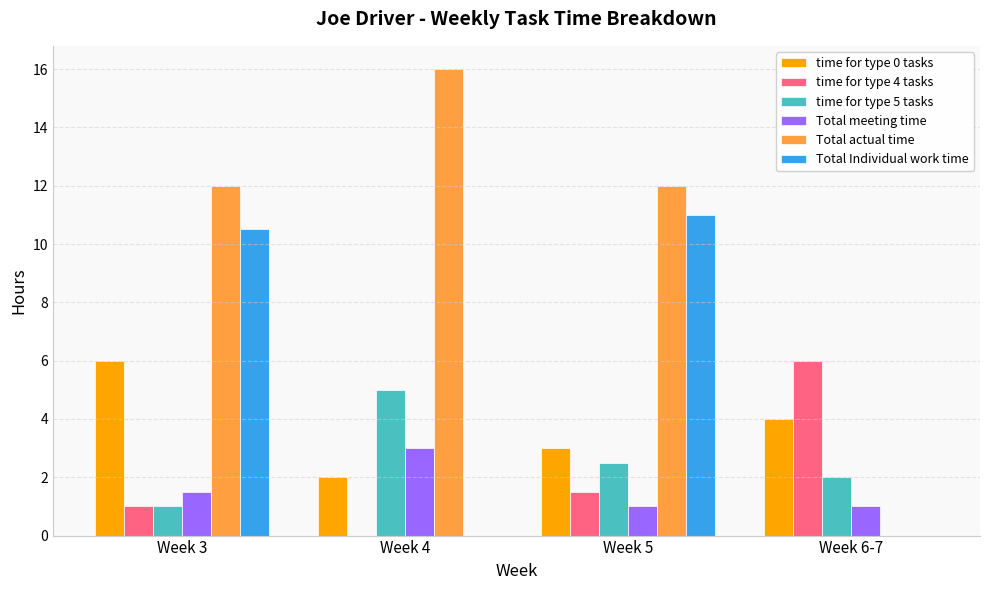

Count the time for type 5 tasks values in the range 2 to 5.

3